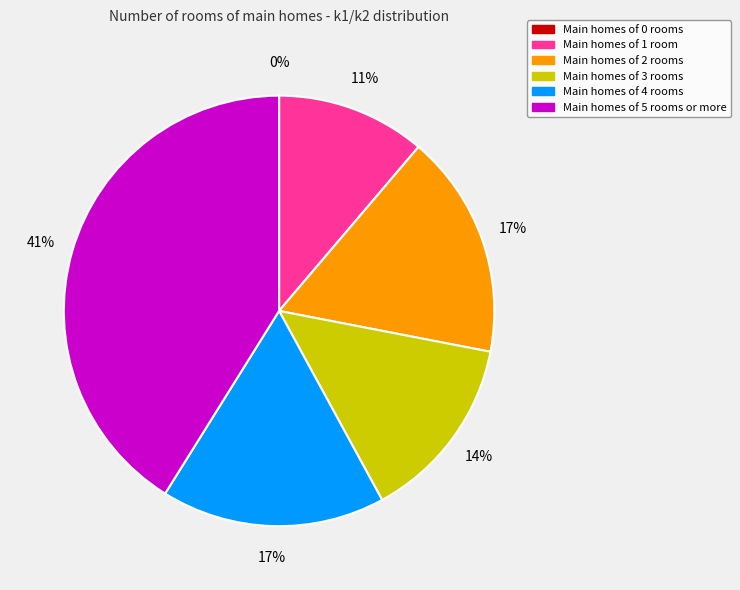

Which slice is the largest?

Main homes of 5 rooms or more